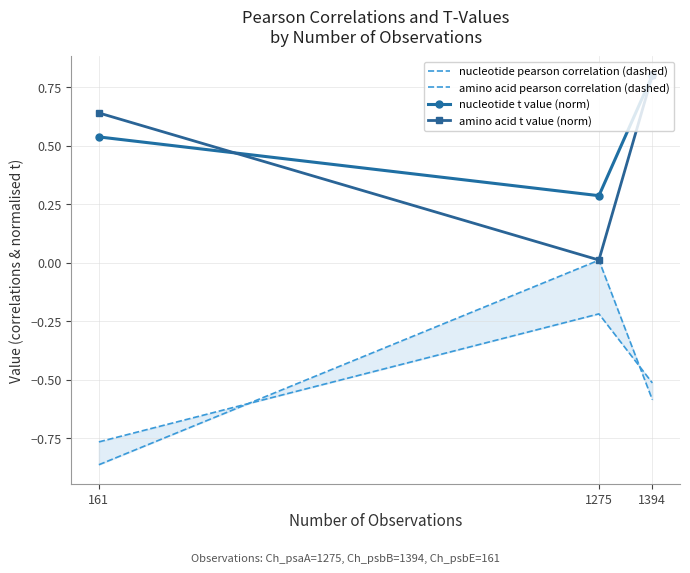

Between 1275 and 161, which is larger?

1275